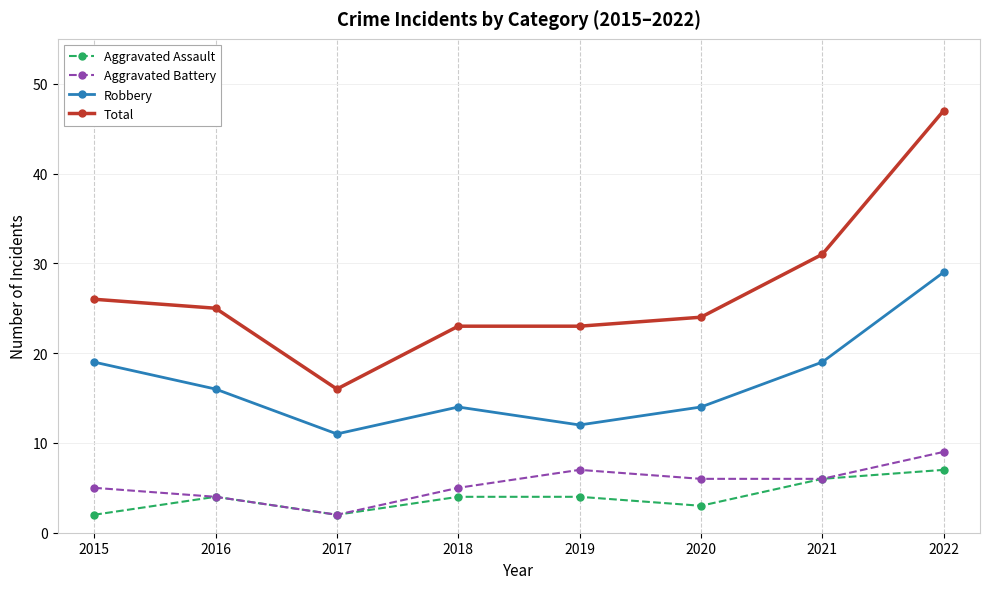

List the series in order of their peak value, highest first.

Total, Robbery, Aggravated Battery, Aggravated Assault